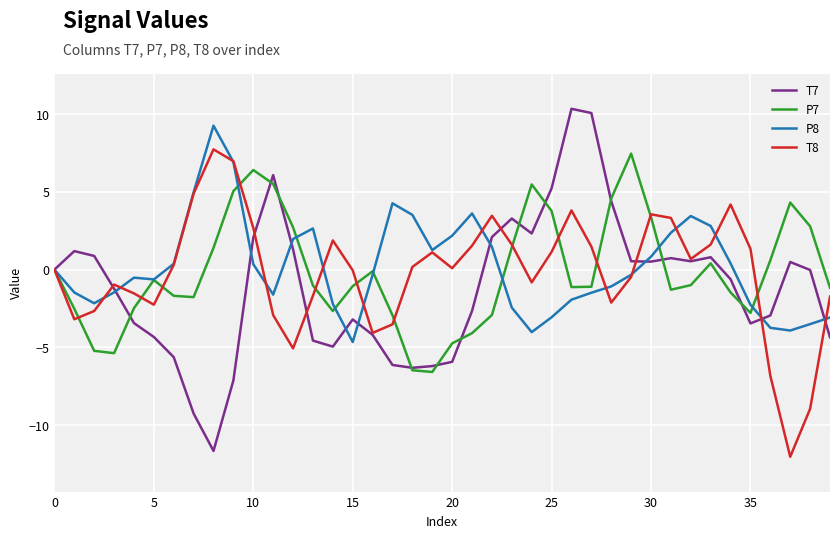

What are all the series names shown in the legend?

T7, P7, P8, T8